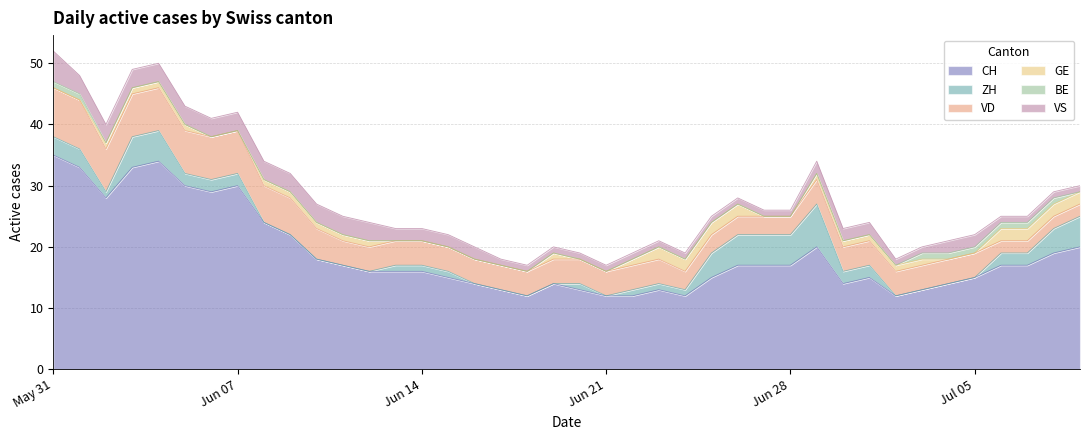

Reading left to right, what are all the values shown in this chart?

CH: 35	33	28	33	34	30	29	30	24	22	18	17	16	16	16	15	14	13	12	14	13	12	12	13	12	15	17	17	17	20	14	15	12	13	14	15	17	17	19	20
ZH: 3	3	1	5	5	2	2	2	0	0	0	0	0	1	1	1	0	0	0	0	1	0	1	1	1	4	5	5	5	7	2	2	0	0	0	0	2	2	4	5
VD: 8	8	7	7	7	7	7	7	6	6	5	4	4	4	4	4	4	4	4	4	4	4	4	4	3	3	3	3	3	4	4	4	4	4	4	4	2	2	2	2
GE: 0	0	1	1	1	1	0	0	1	1	1	1	1	0	0	0	0	0	0	1	0	0	1	2	2	2	2	0	0	1	1	1	1	1	0	0	2	2	2	2
BE: 1	1	0	0	0	0	0	0	0	0	0	0	0	0	0	0	0	0	0	0	0	0	0	0	0	0	0	0	0	0	0	0	0	1	1	1	1	1	1	0
VS: 5	3	3	3	3	3	3	3	3	3	3	3	3	2	2	2	2	1	1	1	1	1	1	1	1	1	1	1	1	2	2	2	1	1	2	2	1	1	1	1